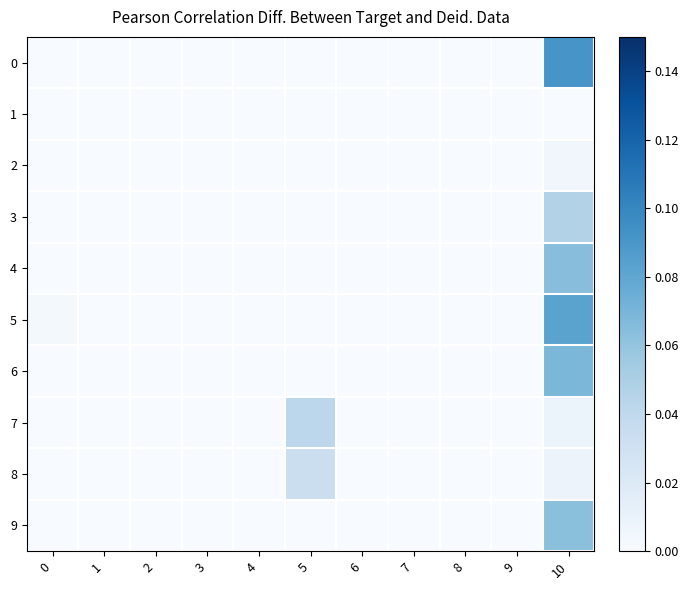

Rank the series by their maximum value, from lowest to highest.

1, 2, 8, 7, 3, 9, 4, 6, 5, 0